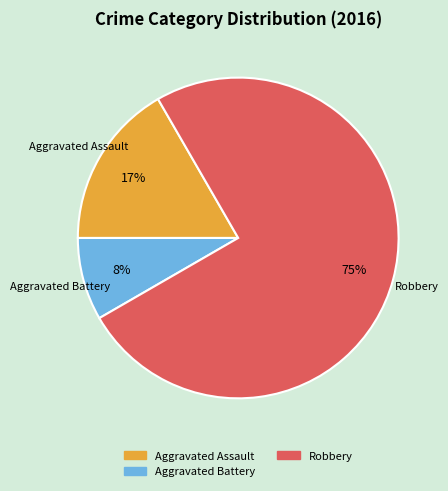

To the nearest percent, what is the difference between the largest and smallest slice percentages?

67%